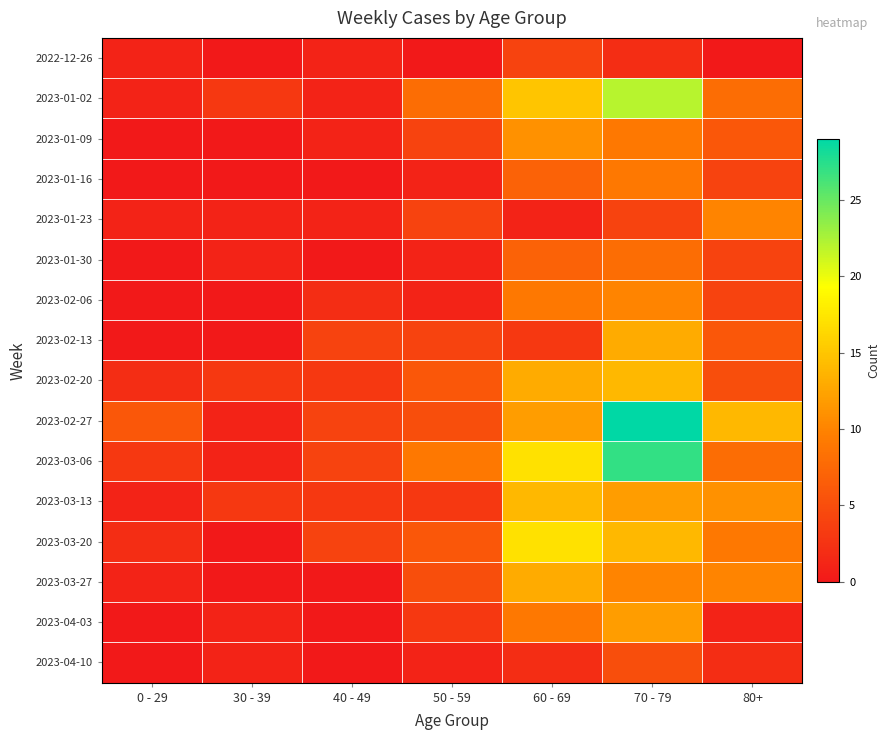

At which category is the sum across all series the highest?

70 - 79